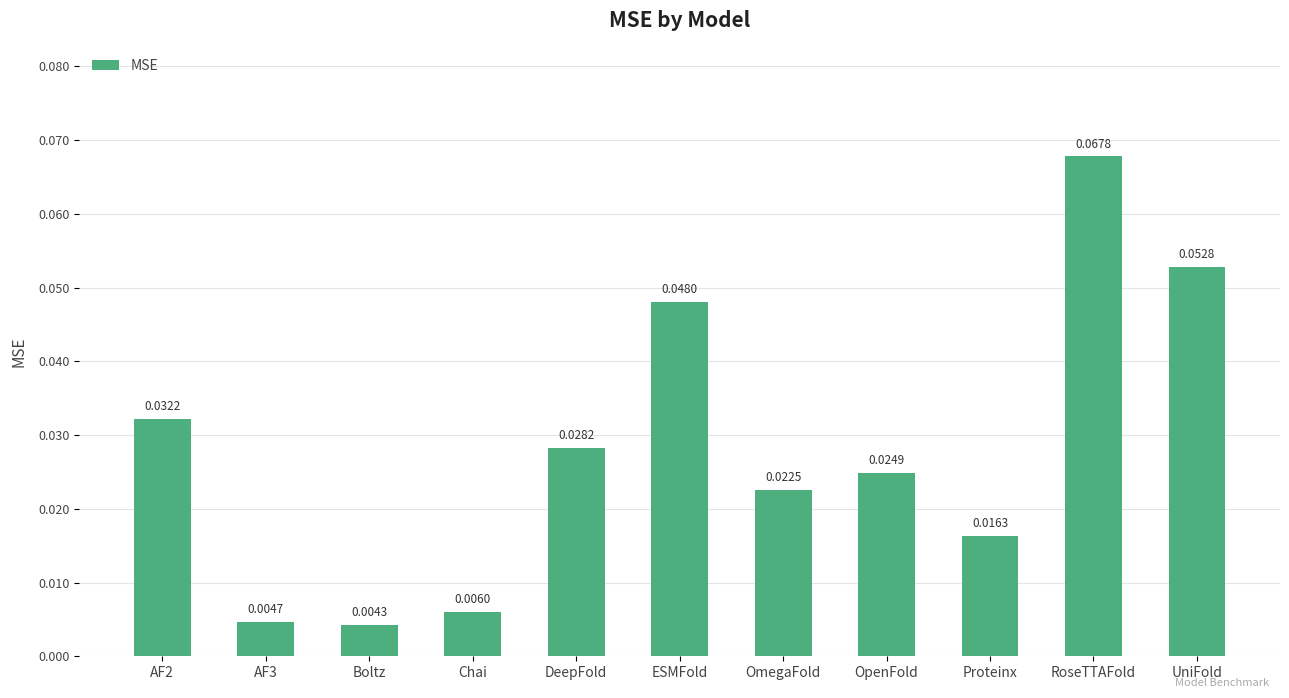

At which category does the chart reach its peak across all series?

RoseTTAFold